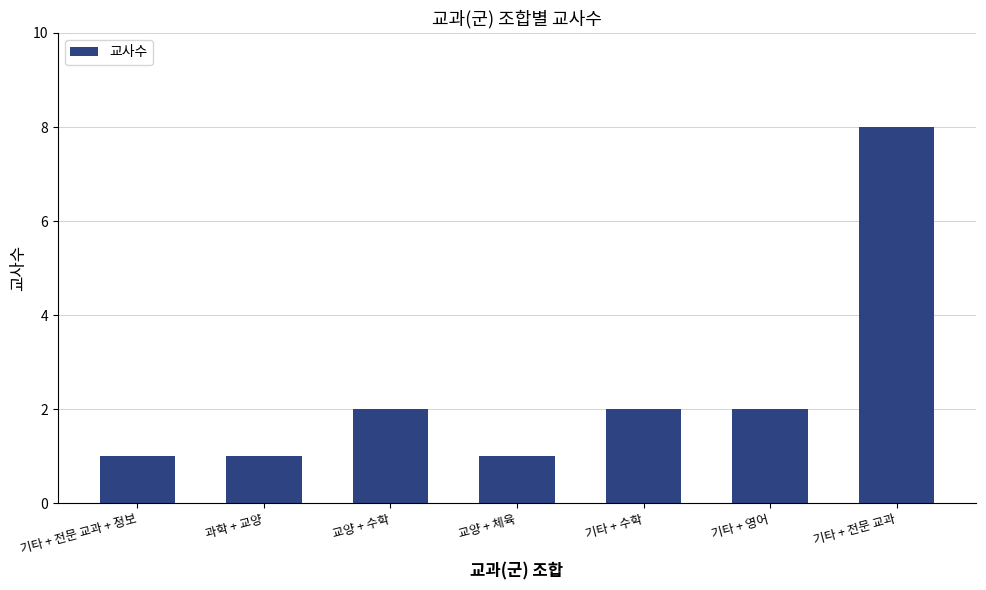

What is the maximum value shown in the chart?

8